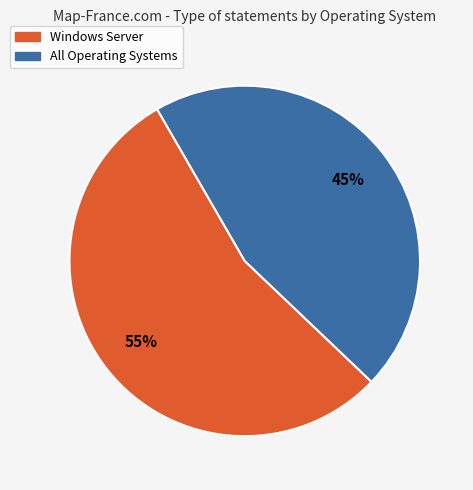

To the nearest percent, what percentage of the pie is All Operating Systems?

45%